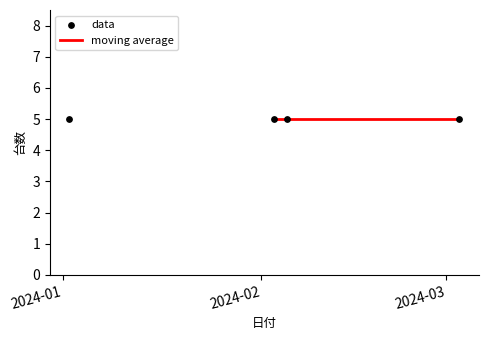

Which series has the largest total across all categories?

data